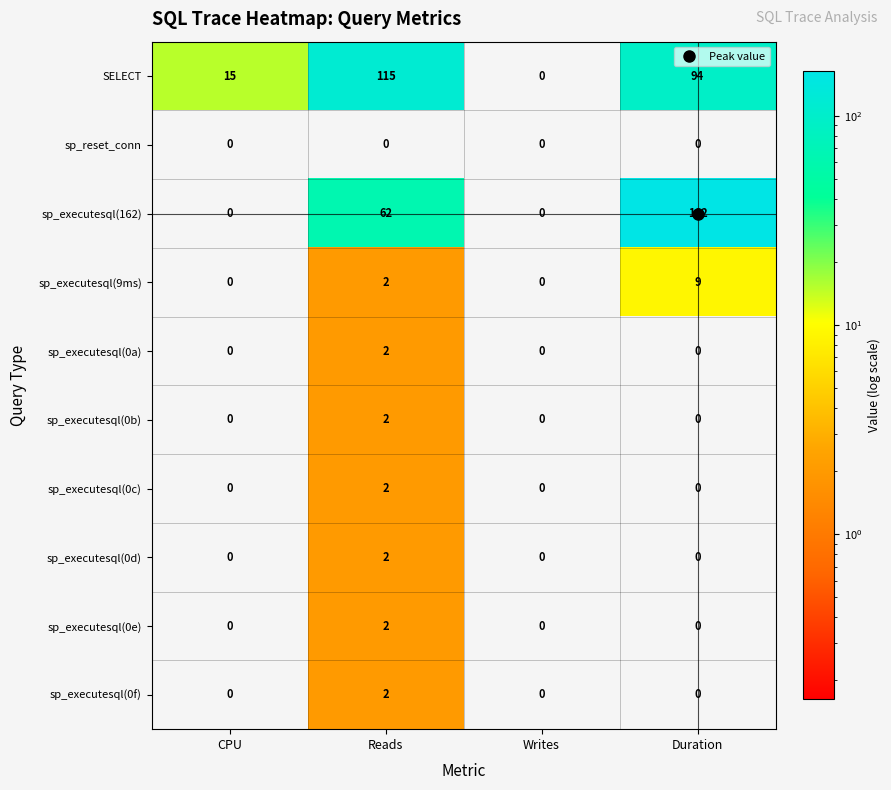

The sp_executesql(0f) series shows 1 at Reads. True or false?

False